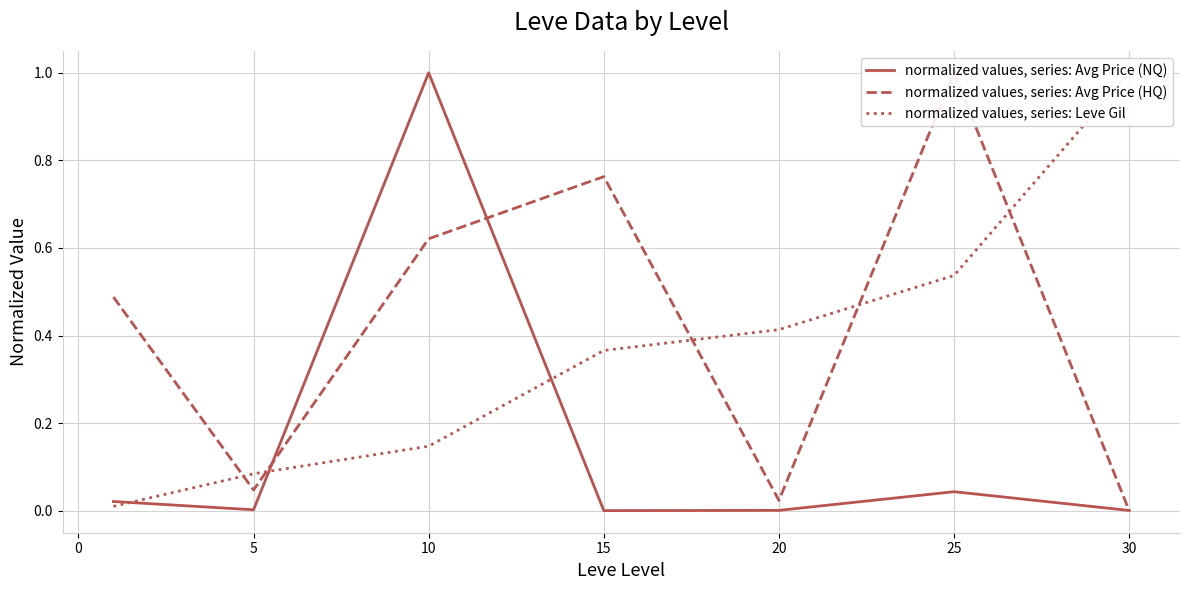

Which series has the largest total across all categories?

normalized values, series: Avg Price (HQ)